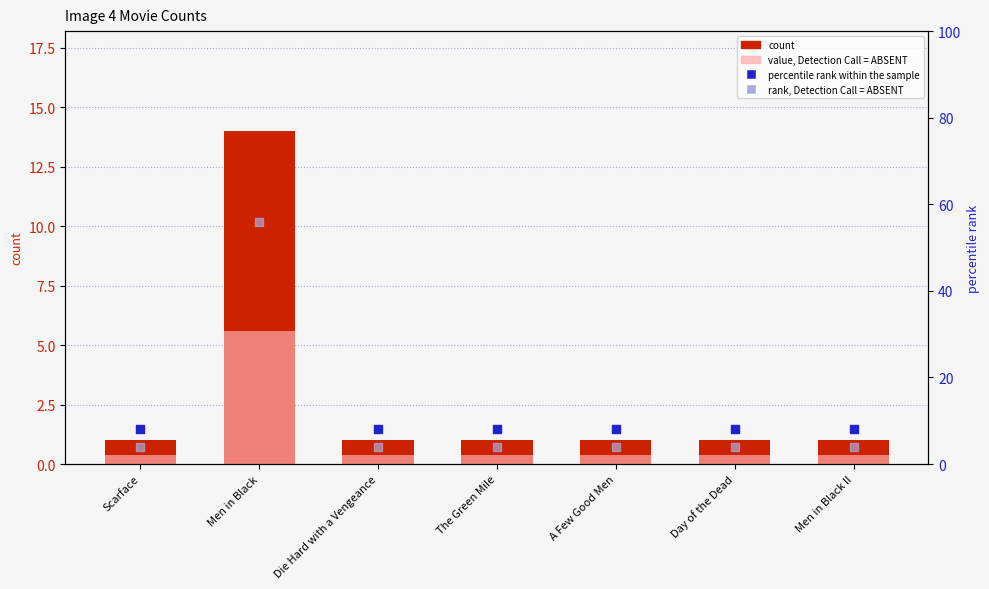

Is the value of percentile rank within the sample at Men in Black II greater than the value of value, Detection Call = ABSENT at Day of the Dead?

Yes